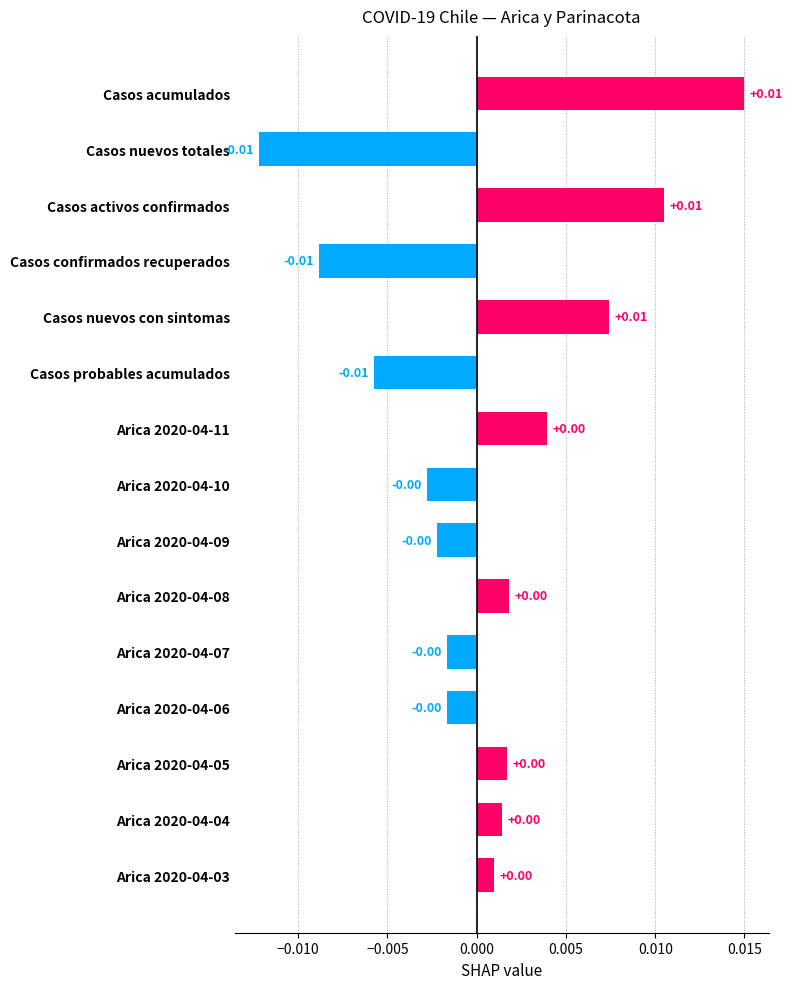

Does the chart contain stacked bars?

No